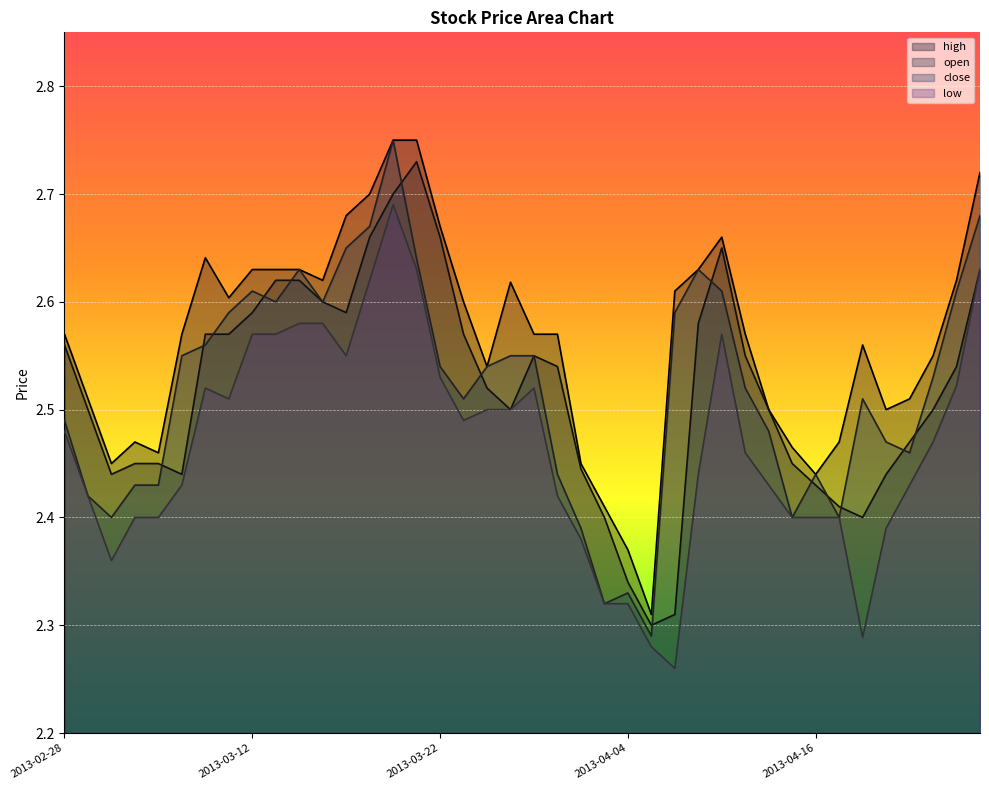

Between 2013-03-04 and 2013-03-05, which series saw the biggest shift?

low